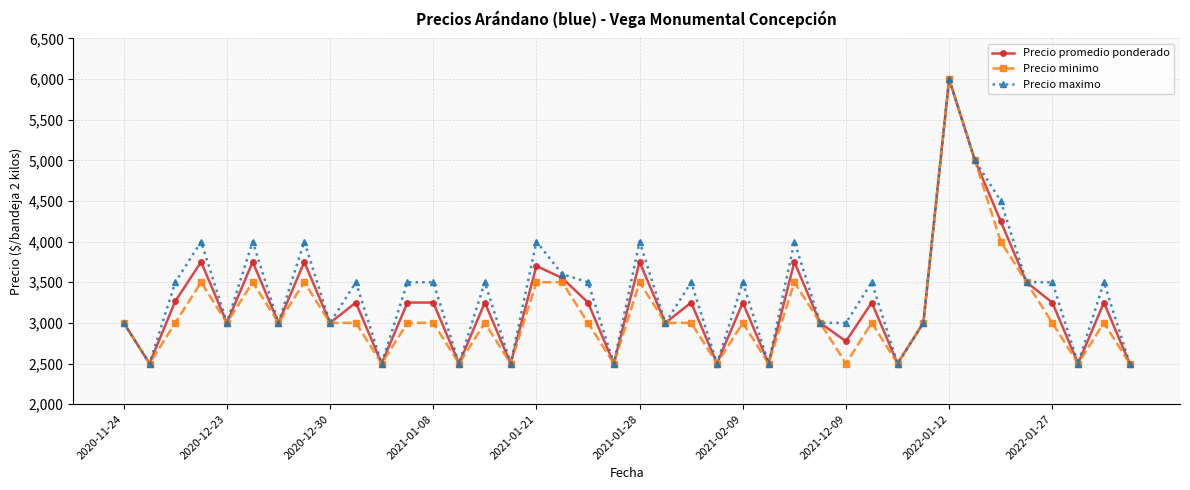

In Precio promedio ponderado, how many points are lower than both neighbors (excluding endpoints)?

14